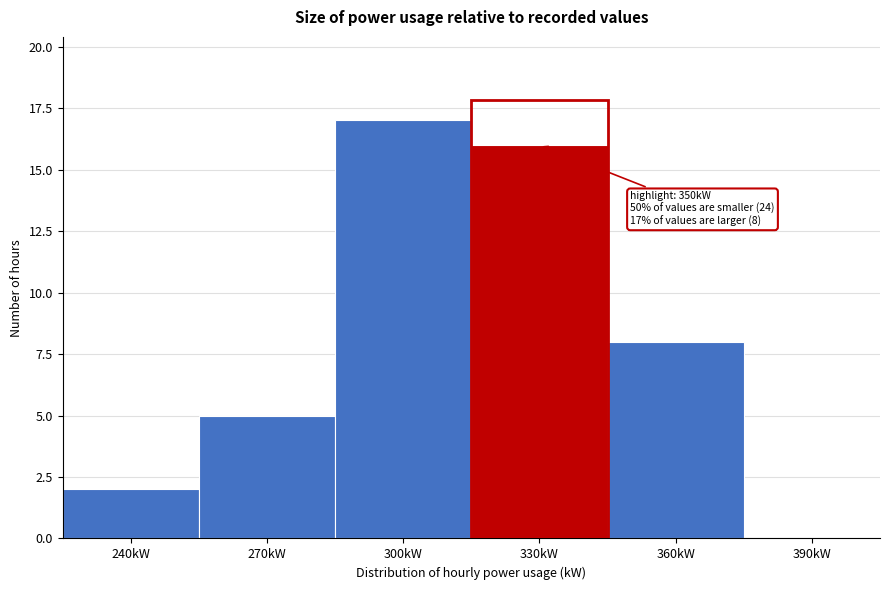

Reading left to right, what are all the values shown in this chart?

240kW=2	270kW=5	300kW=17	330kW=16	360kW=8	390kW=0